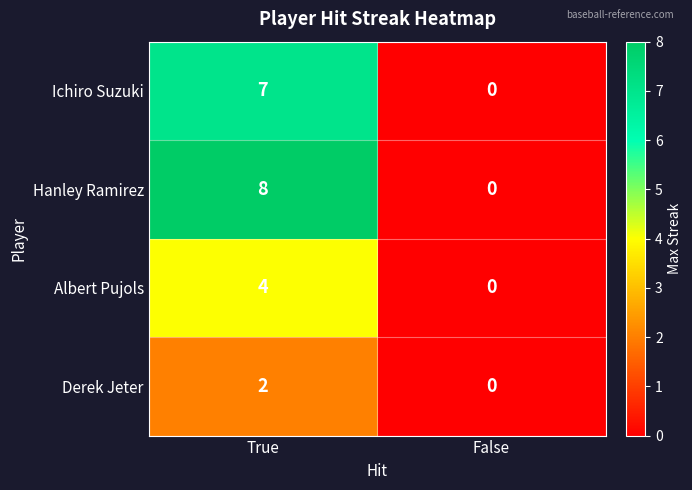

Which series has the largest total across all categories?

Hanley Ramirez